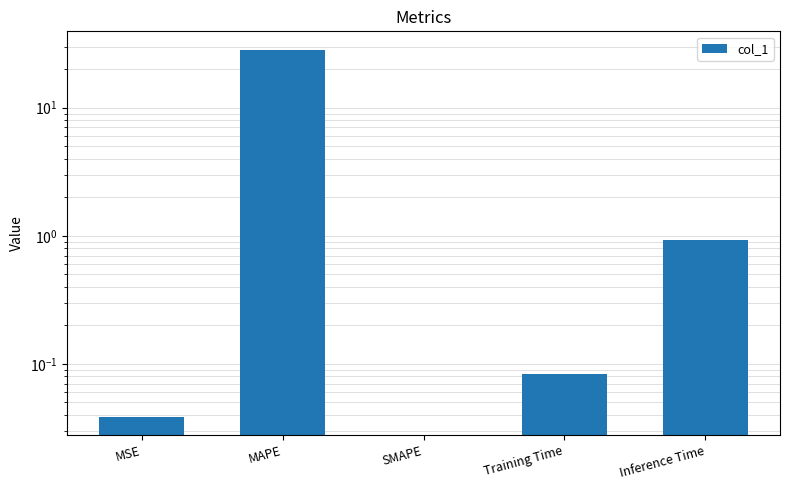

Reading right to left, what are all the values shown in this chart?

Inference Time=0.9	Training Time=0.1	SMAPE=0.0	MAPE=28.3	MSE=0.0